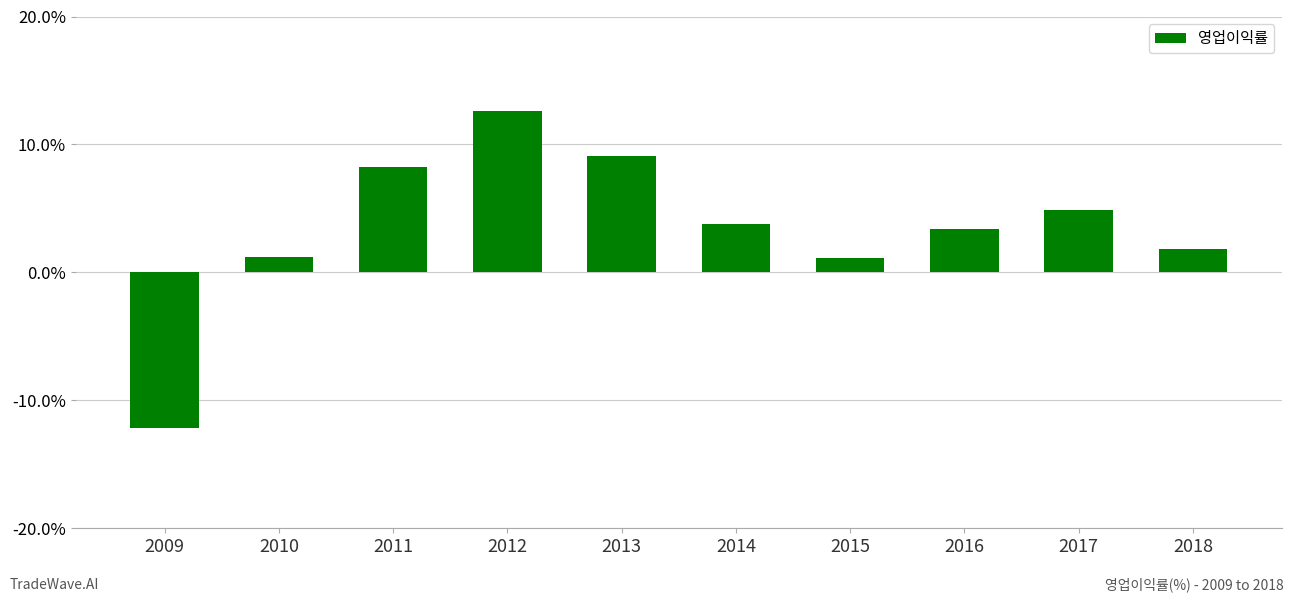

Reading left to right, what are all the values shown in this chart?

2009=-12.2	2010=1.2	2011=8.2	2012=12.6	2013=9.1	2014=3.8	2015=1.2	2016=3.4	2017=4.9	2018=1.8